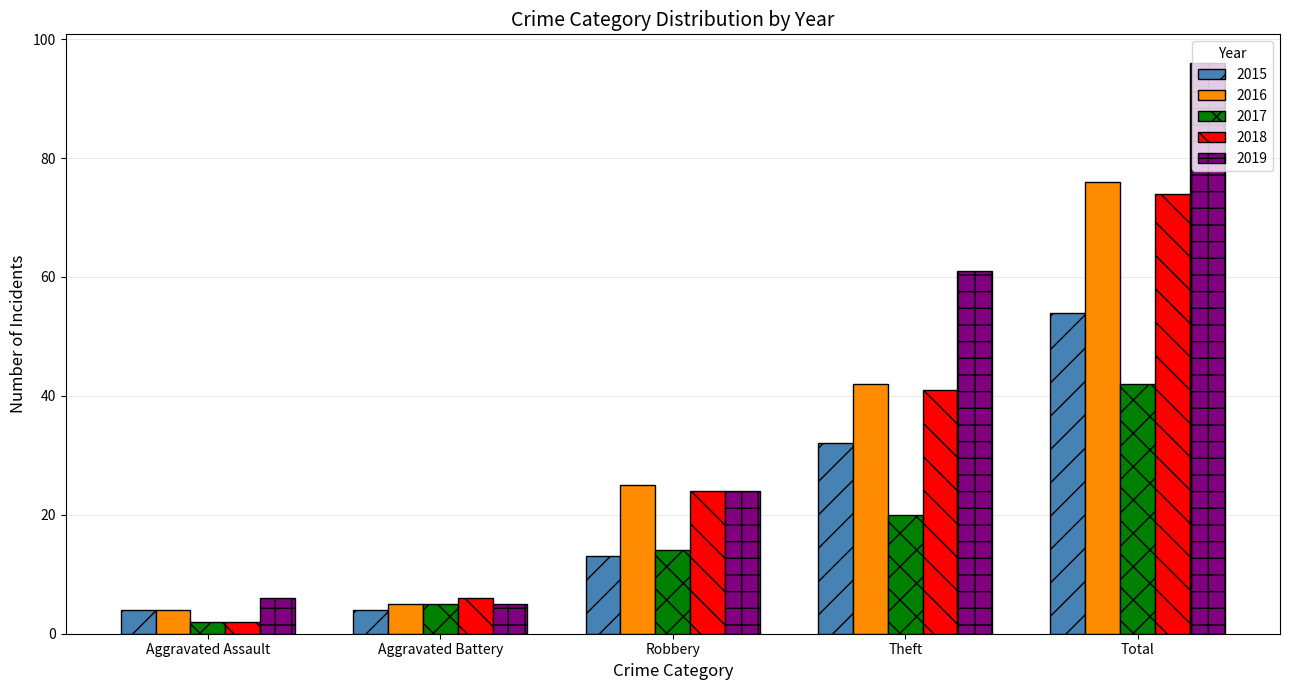

How many groups of bars are there?

5